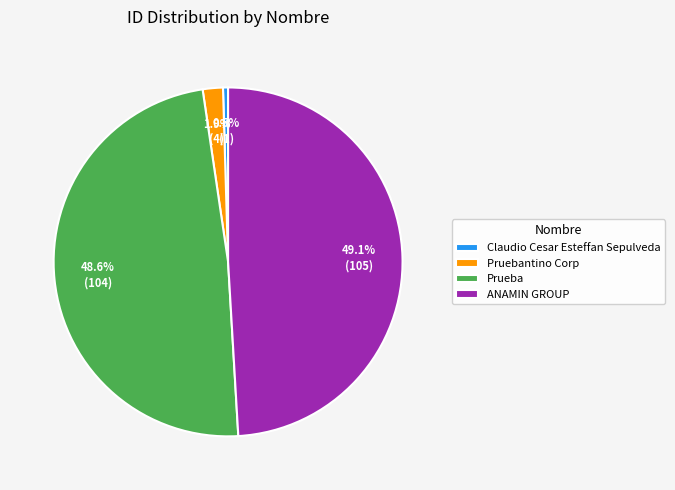

To the nearest percent, what portion does Pruebantino Corp represent?

2%